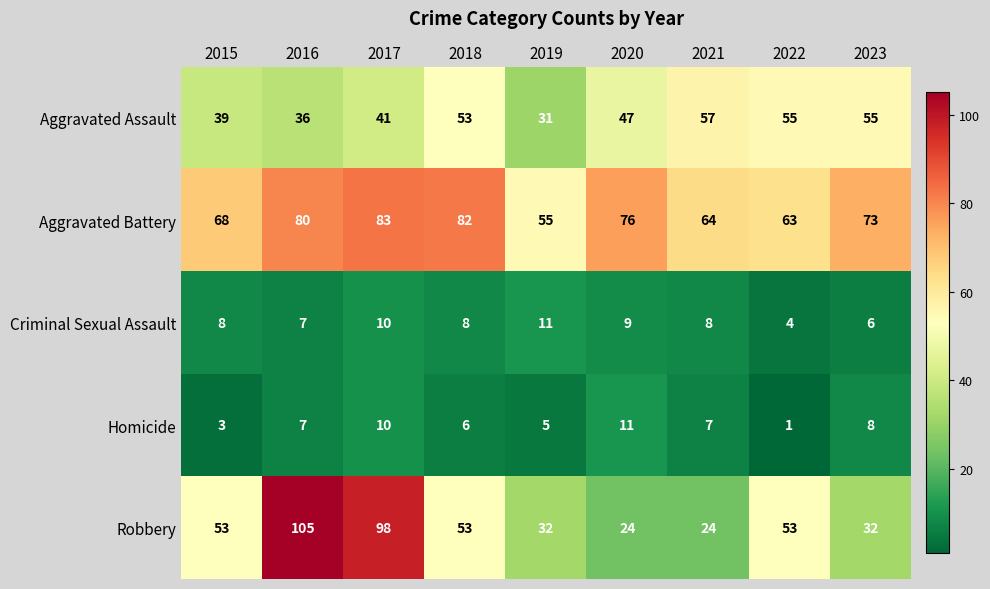

Is it true that Criminal Sexual Assault equals 6 at 2023?

True